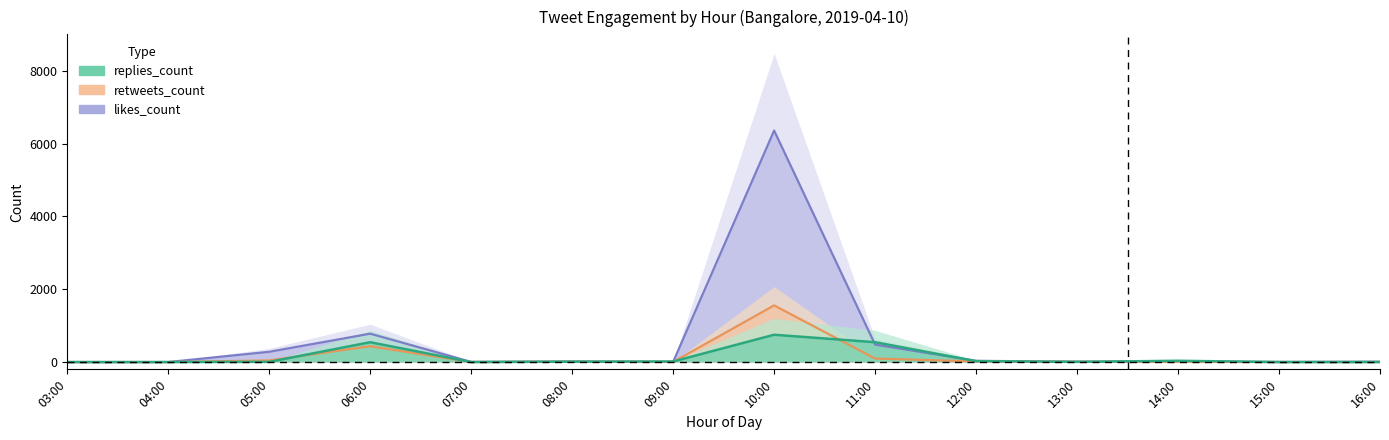

Reading left to right, extract all data points from this chart.

replies_count: 03:00=0.0	04:00=0.0	05:00=5.0	06:00=545.0	07:00=0.0	08:00=10.0	09:00=15.0	10:00=750.0	11:00=545.0	12:00=25.0	13:00=5.0	14:00=35.0	15:00=0.0	16:00=0.0
retweets_count: 03:00=0.0	04:00=0.0	05:00=44.2	06:00=435.0	07:00=0.8	08:00=7.5	09:00=3.0	10:00=1555.5	11:00=96.8	12:00=17.2	13:00=6.0	14:00=3.0	15:00=0.8	16:00=0.8
likes_count: 03:00=0.0	04:00=0.0	05:00=282.0	06:00=779.2	07:00=3.8	08:00=15.8	09:00=5.2	10:00=6357.0	11:00=479.2	12:00=33.8	13:00=9.8	14:00=15.0	15:00=2.2	16:00=10.5